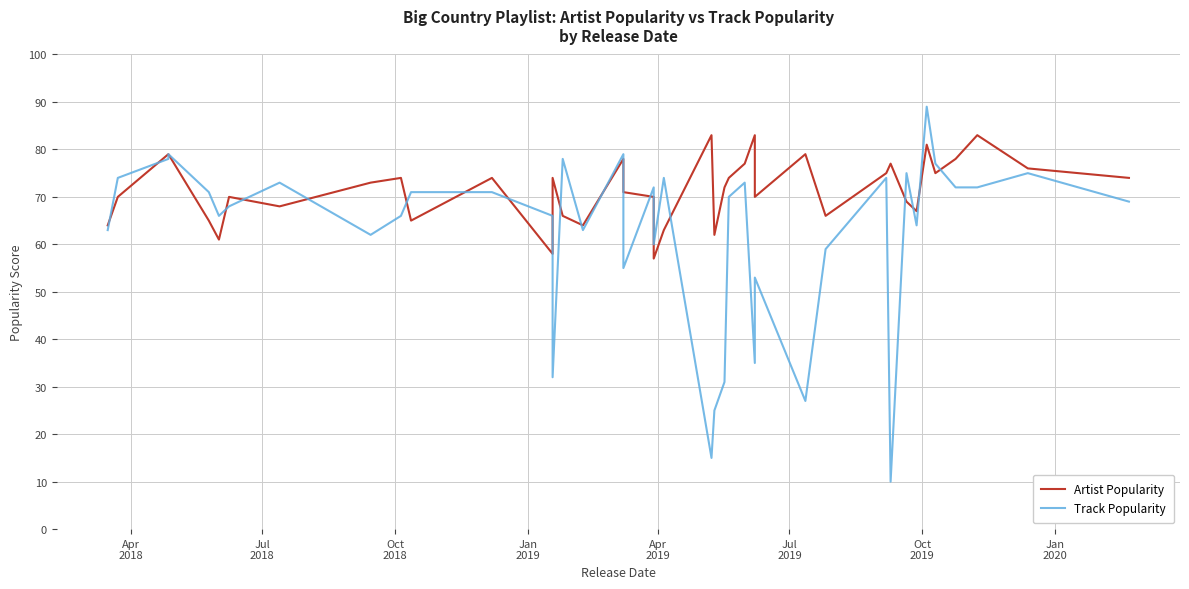

Is this an area chart (filled region under the line)?

No